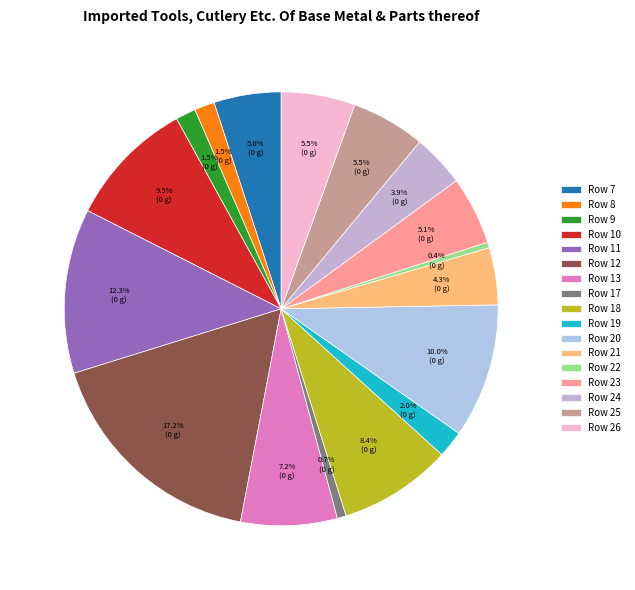

Which category has the biggest portion of the pie?

Row 12